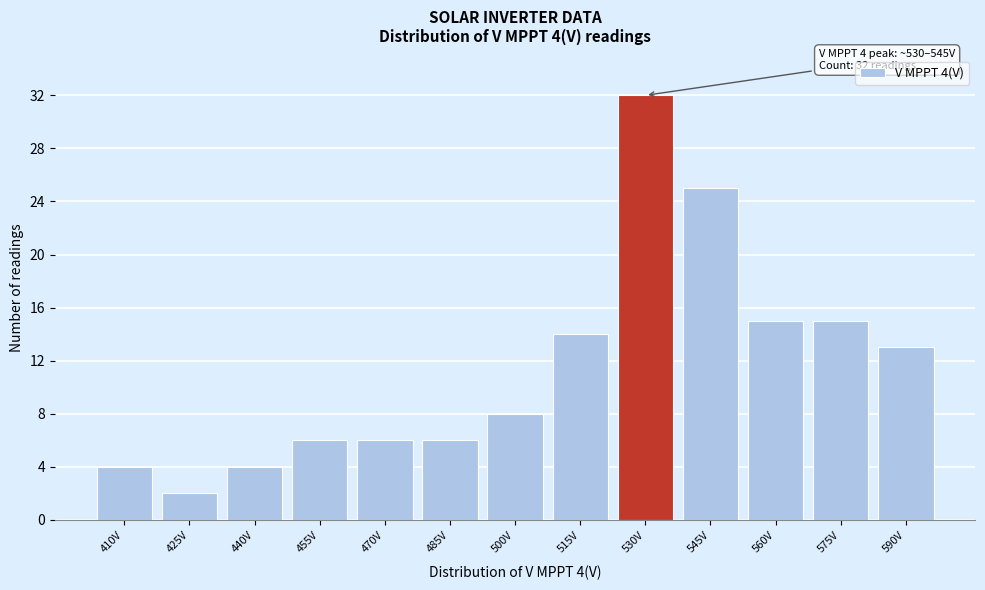

Reading left to right, transcribe all the data shown in this chart.

4	2	4	6	6	6	8	14	32	25	15	15	13